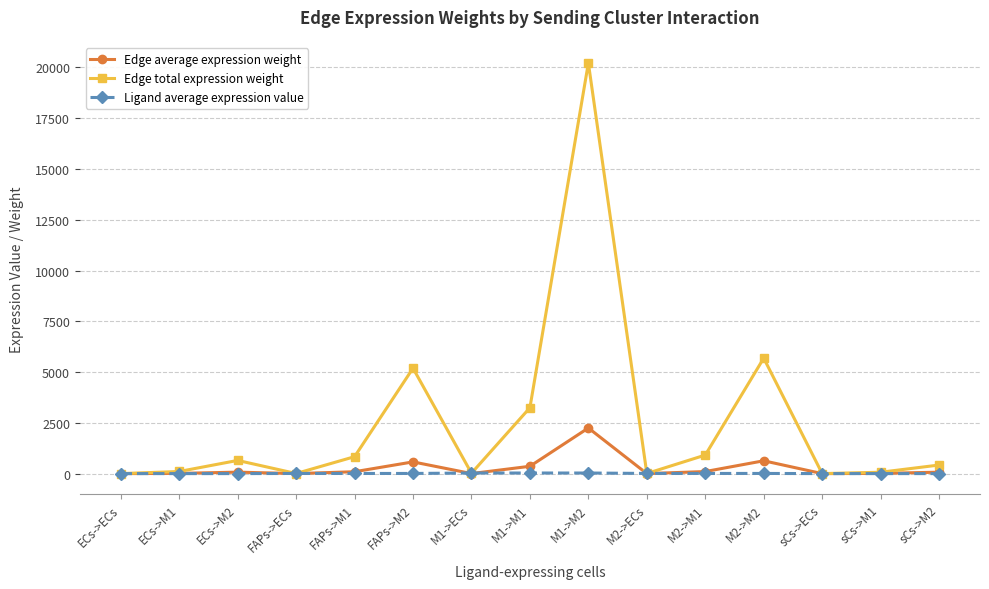

What is the value of the Edge total expression weight point at the 4th from the left?

5.2